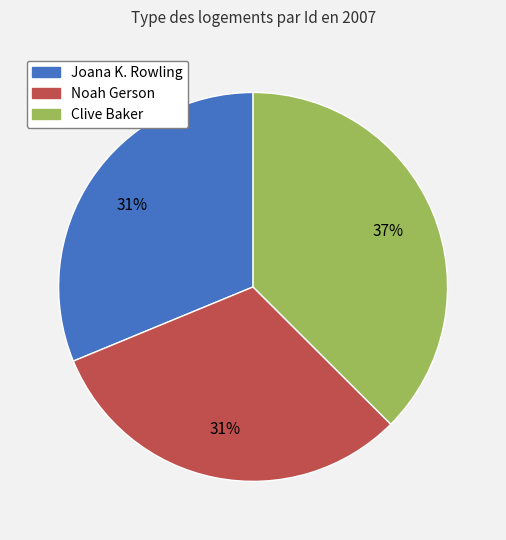

What is the largest slice in the pie chart?

Clive Baker